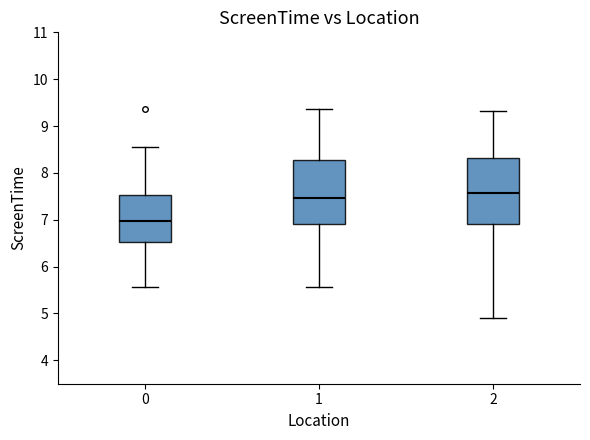

Where is the lower edge of the box at x = 1 on the y-axis? The values are not printed on the chart, so give them approximately, as read against the axis.

6.9